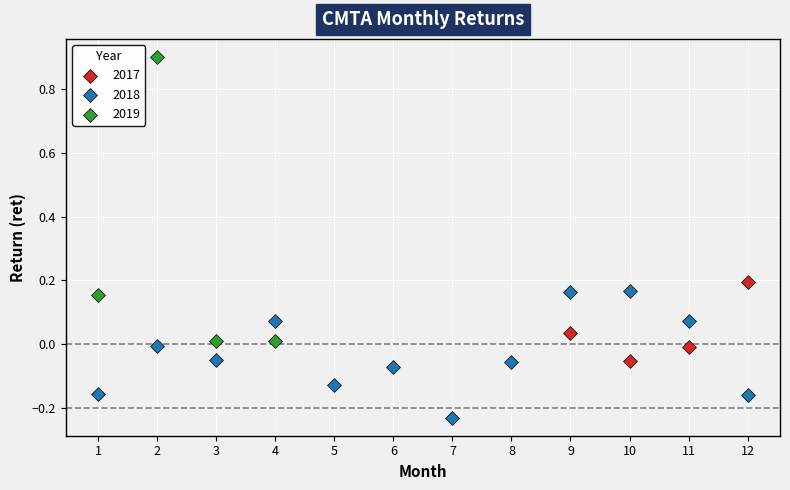

Which series contains the lowest Y value?

2018